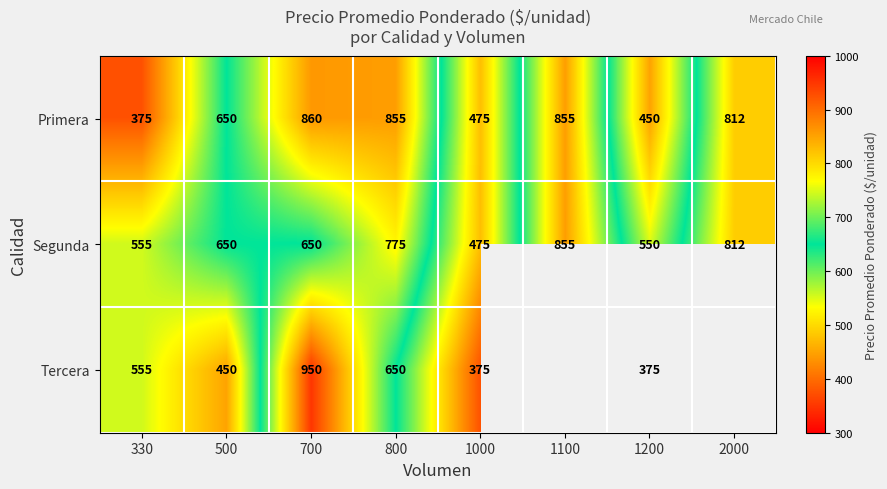

At how many categories does at least one series exceed 502?

7